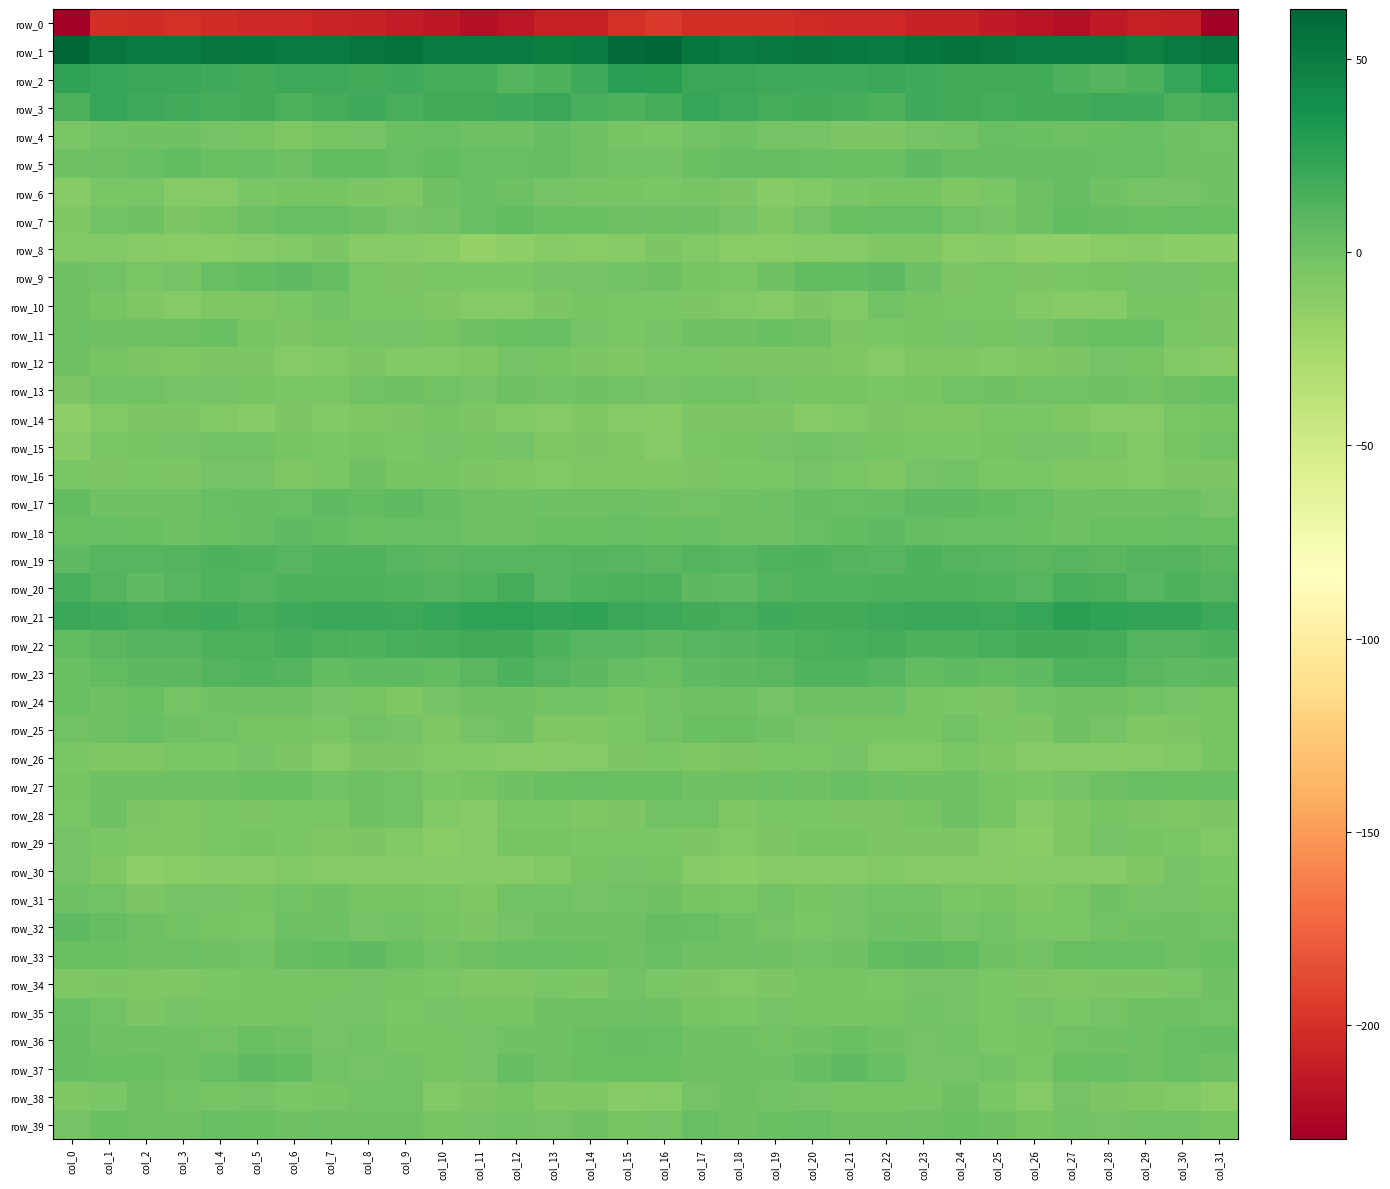

What is the total value across all series at col_27?

-162.8